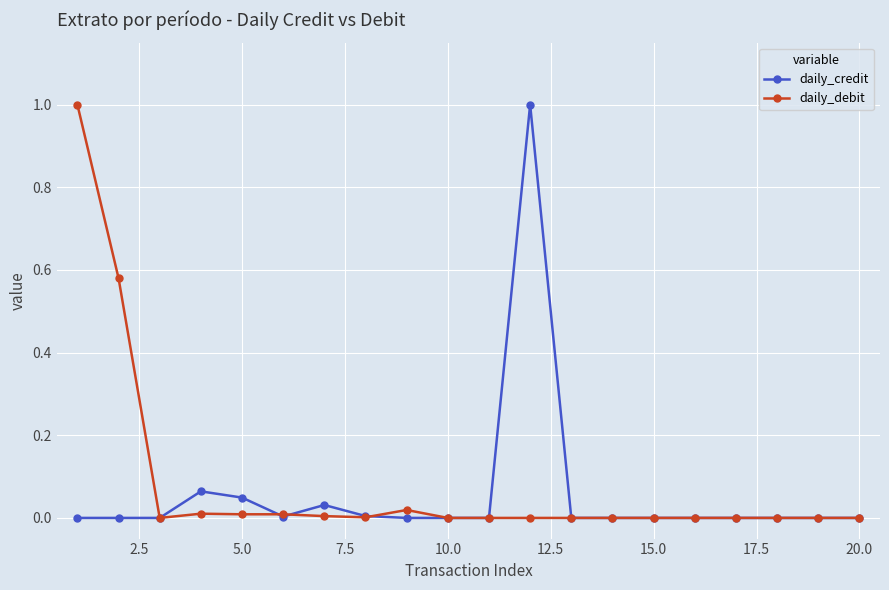

What is the greatest value displayed?

1.0